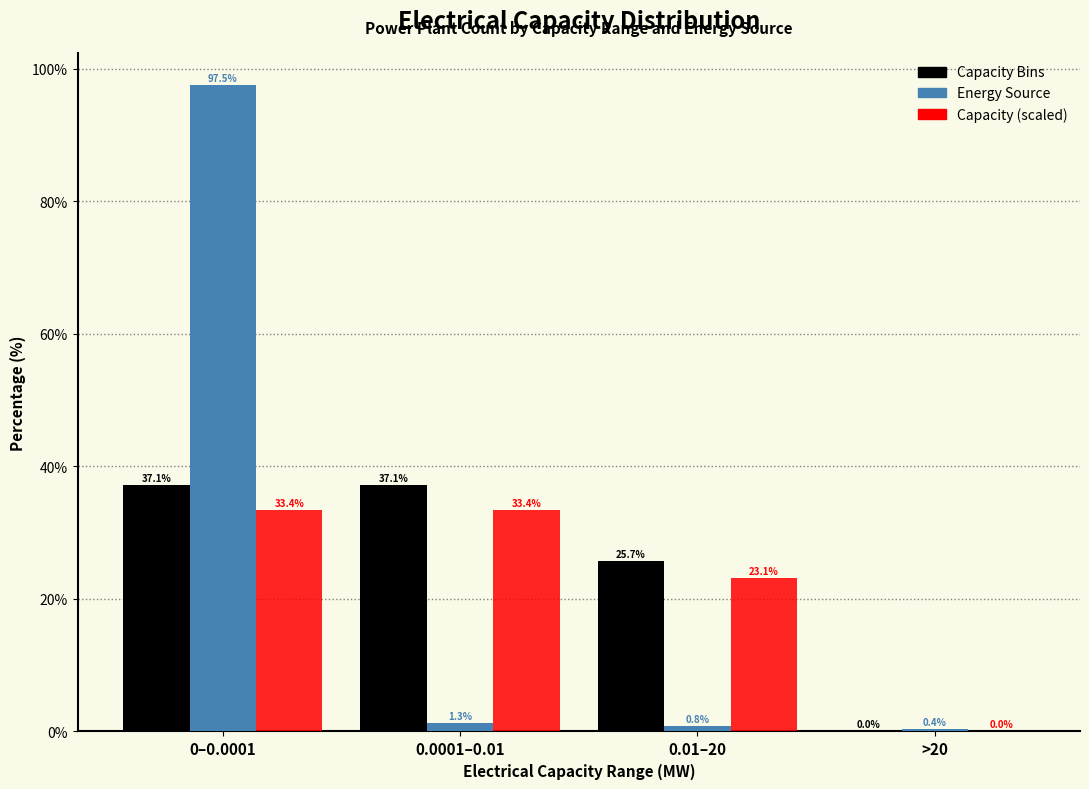

What is the highest value of the Capacity (scaled) series?

33.4